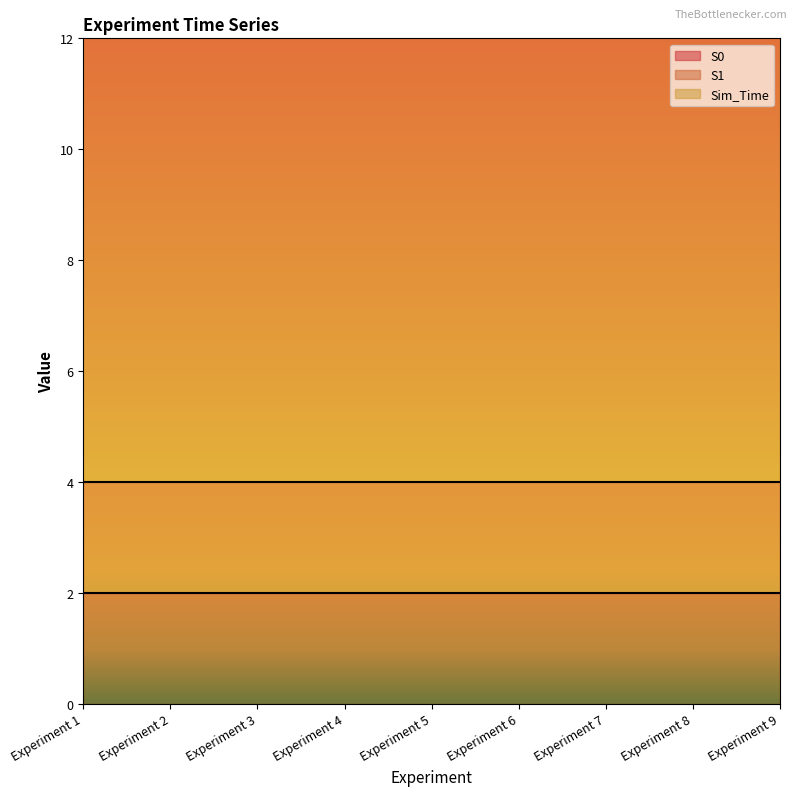

True or false: Sim_Time and S0 cross at least once.

False